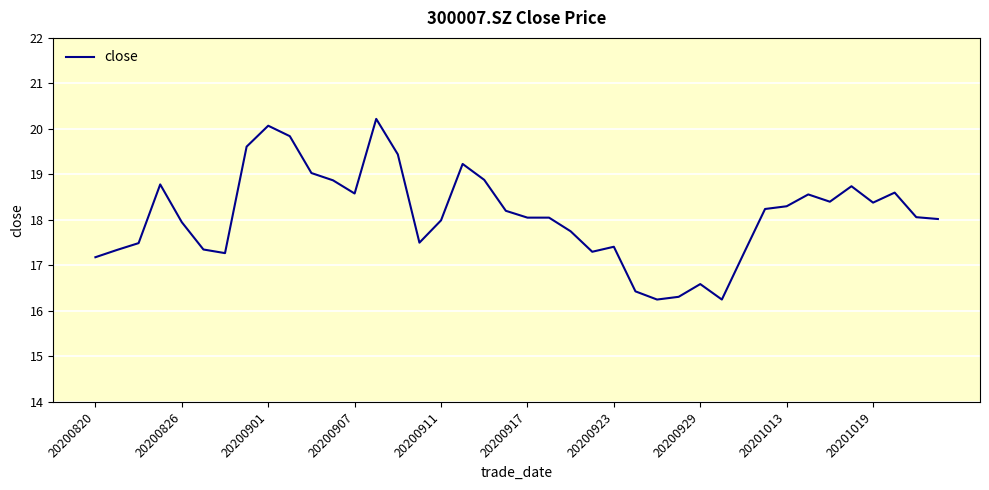

What is the greatest value displayed?

20.2